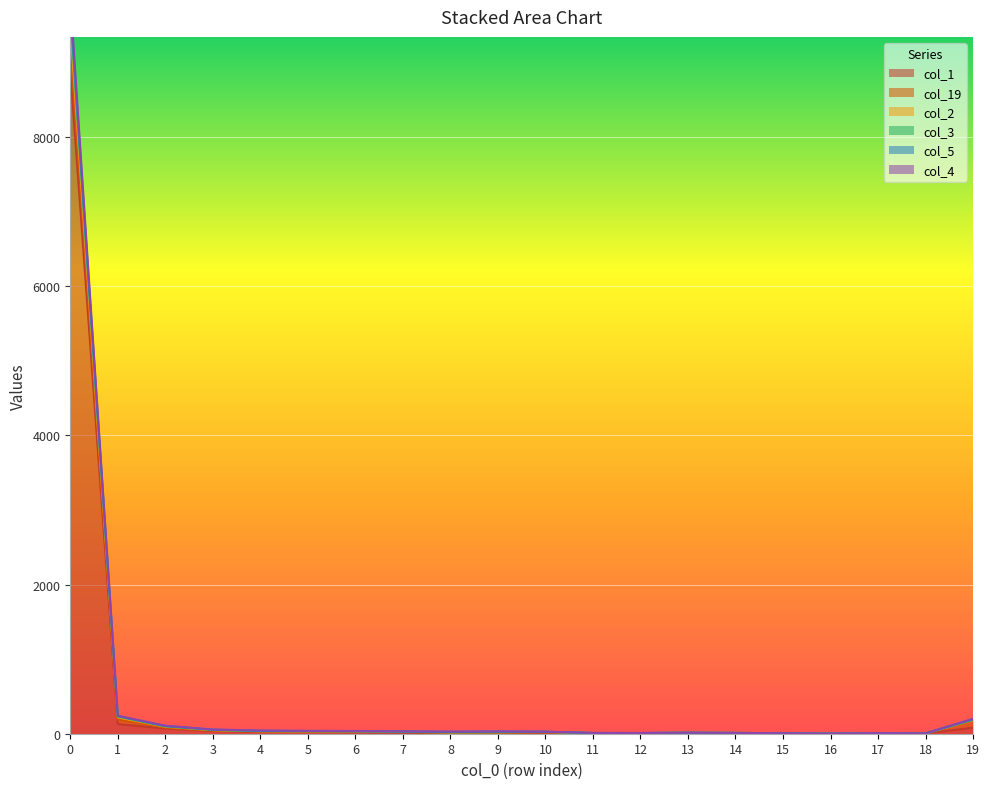

Which has a higher value, 2 or 5?

2